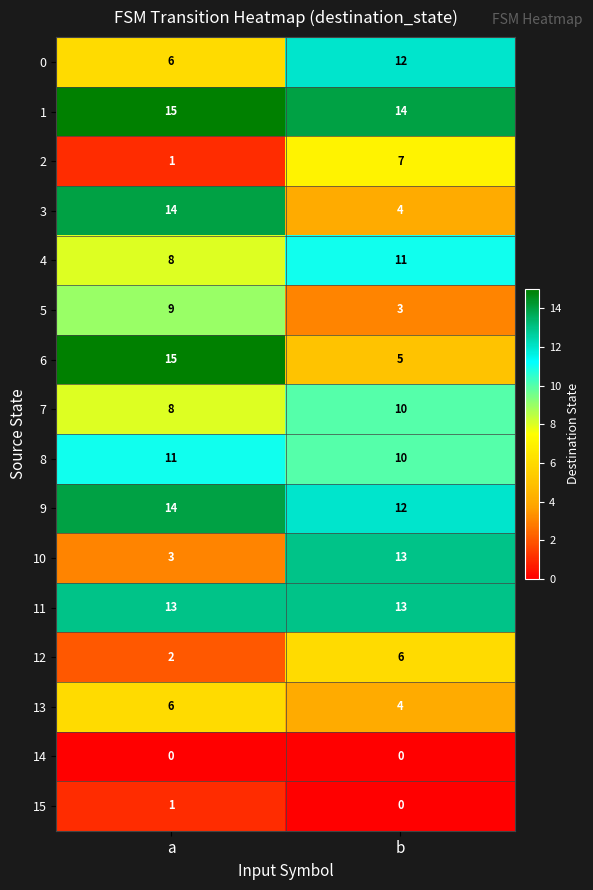

What is the spread (max minus min) of values at b?

14